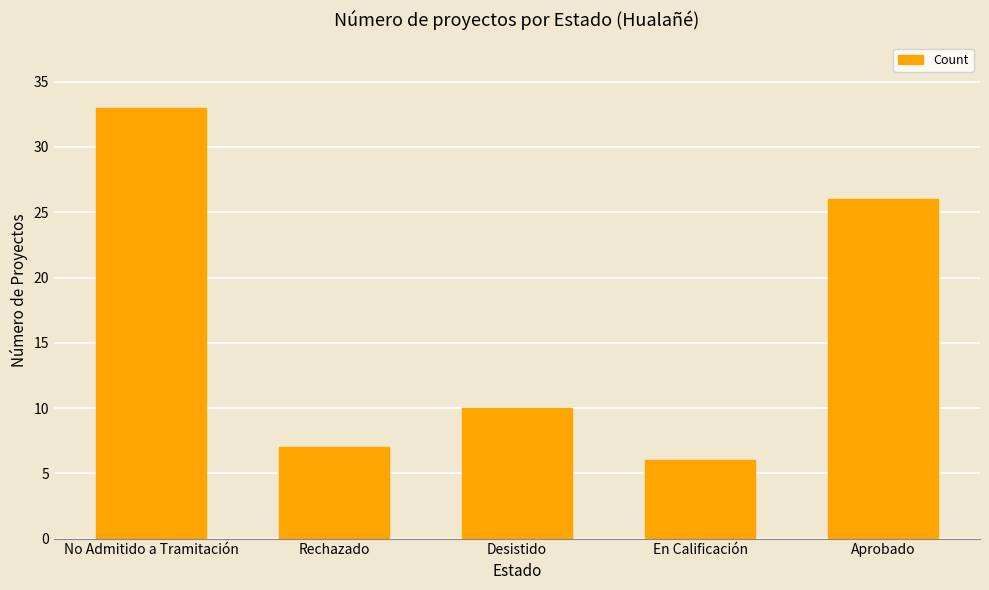

Is it true that the value at Desistido is 10?

True